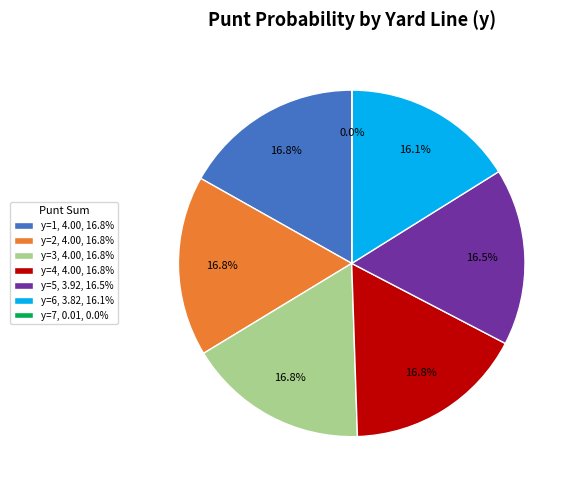

Approximately how many times larger is the value at y=3, 4.00, 16.8% compared to y=1, 4.00, 16.8%?

1.0